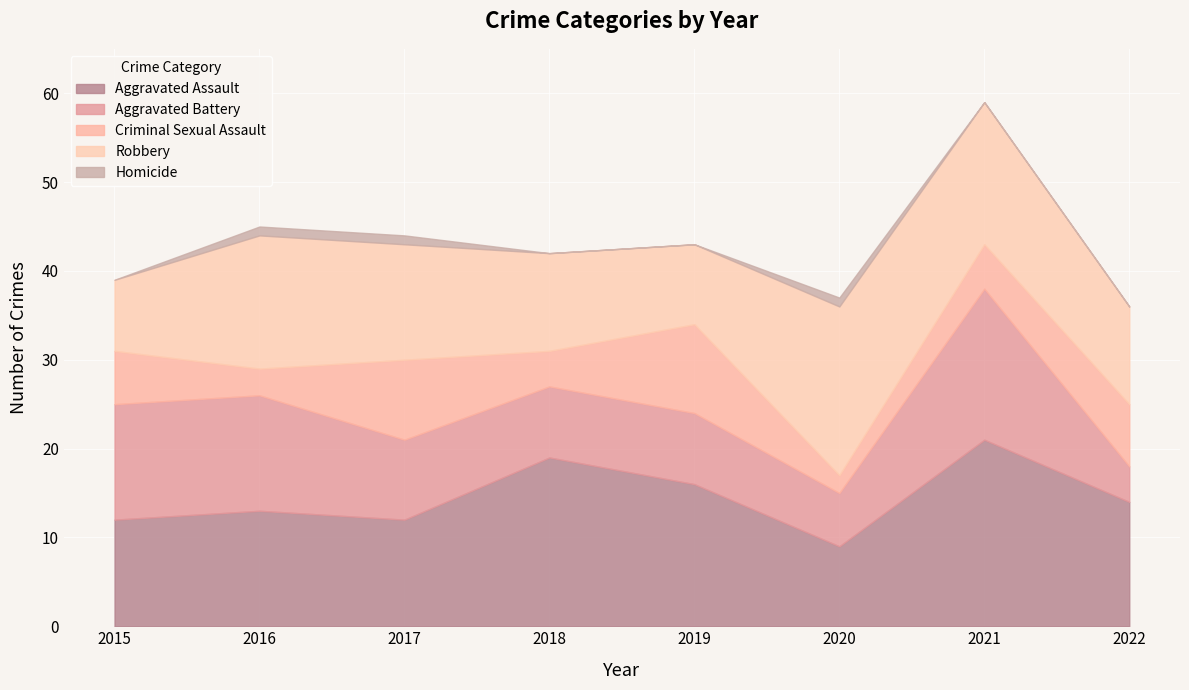

At 2017, list the series in order from largest to smallest.

Robbery, Aggravated Assault, Aggravated Battery, Criminal Sexual Assault, Homicide